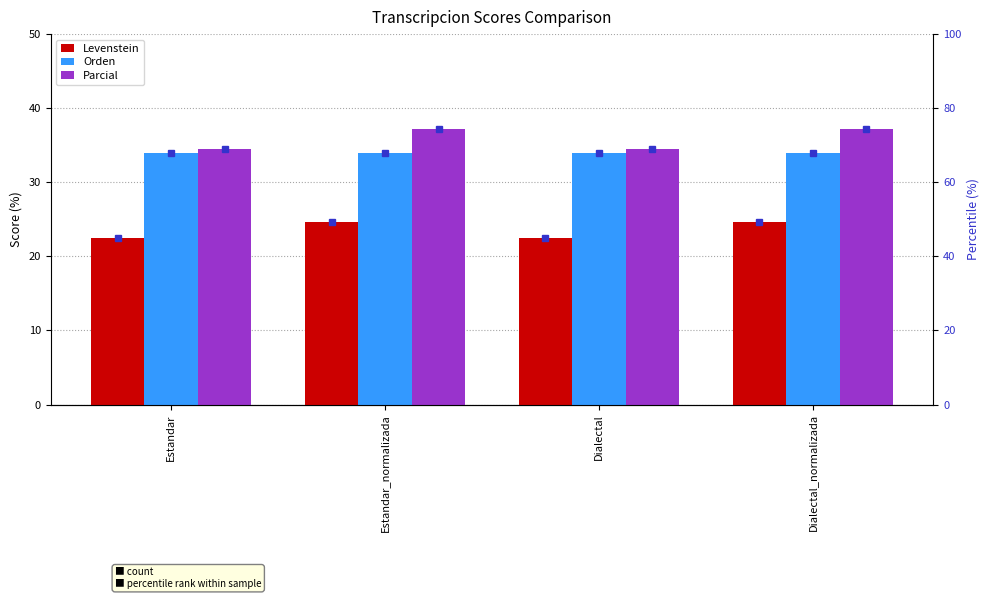

Which series changed the most between Estandar_normalizada and Dialectal?

Parcial